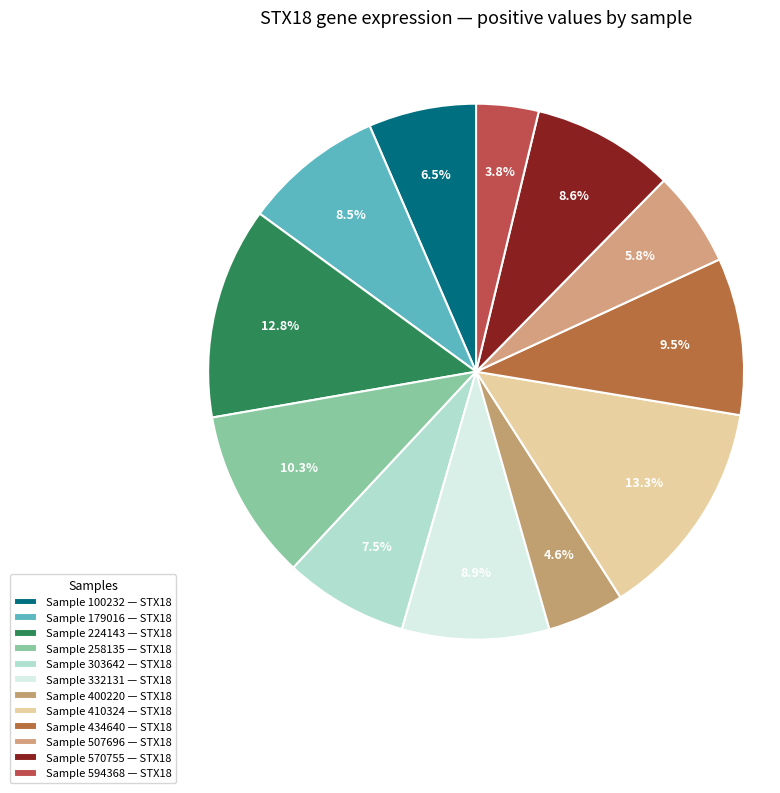

How many slices are in this pie chart?

12